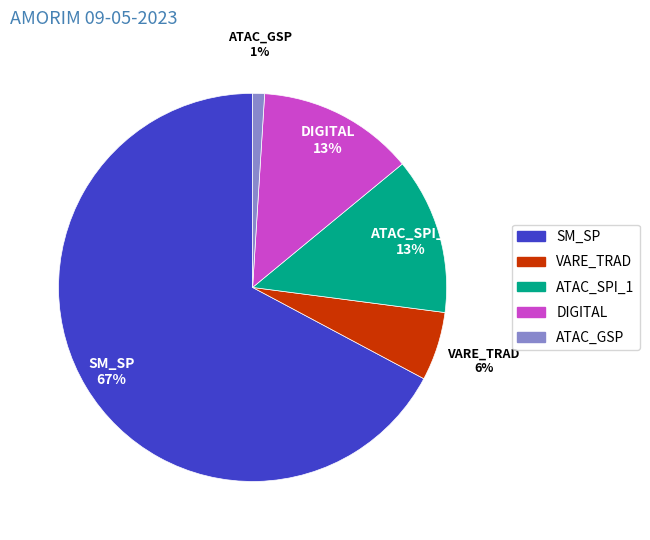

Is the sum of VARE_TRAD and SM_SP greater than half?

Yes